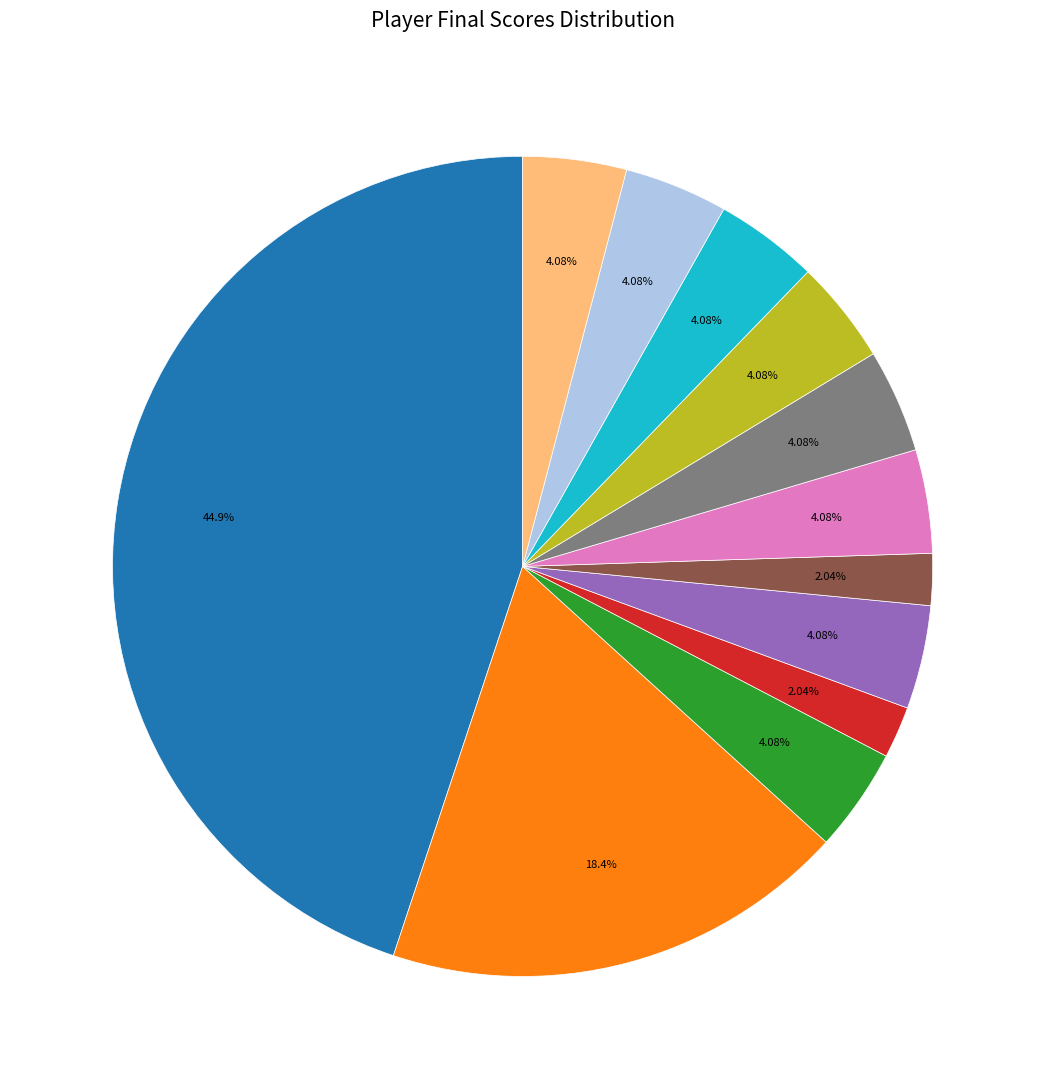

To the nearest percent, what is the average slice percentage?

8%